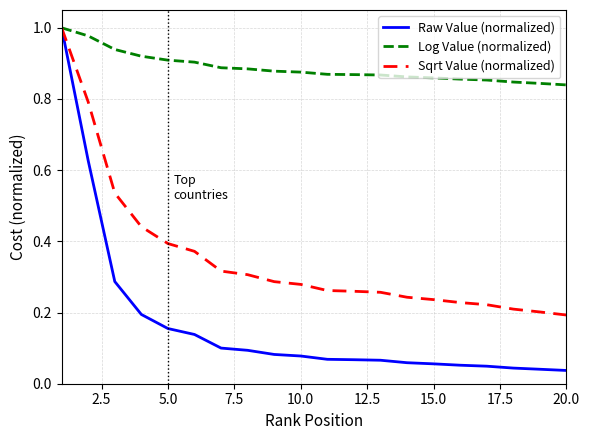

List the series in order of their overall mean, highest first.

Log Value (normalized), Sqrt Value (normalized), Raw Value (normalized)